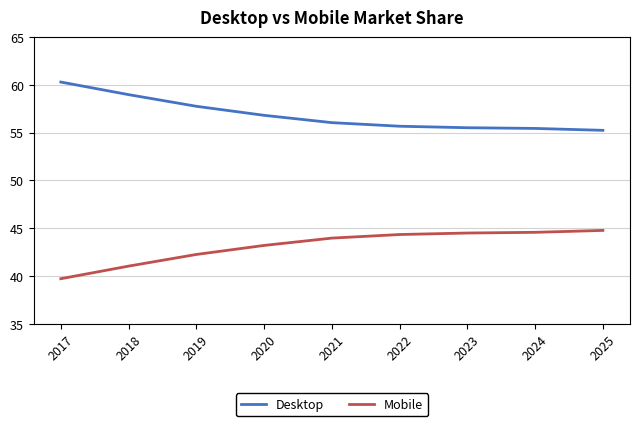

True or false: Mobile and Desktop cross at least once.

False